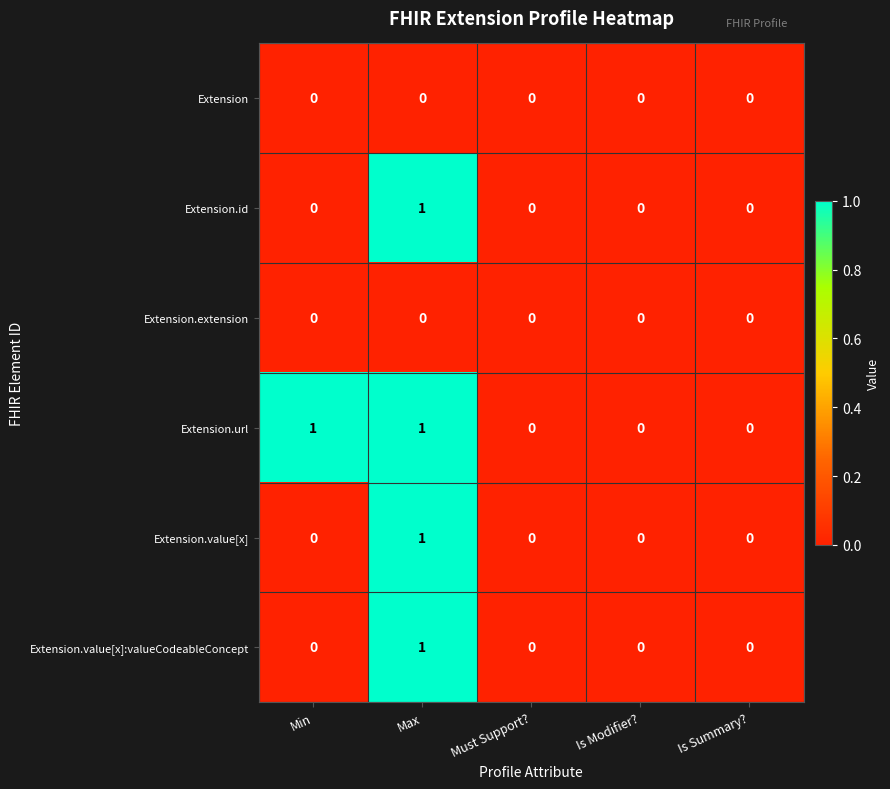

Which series has the largest total across all categories?

Extension.url